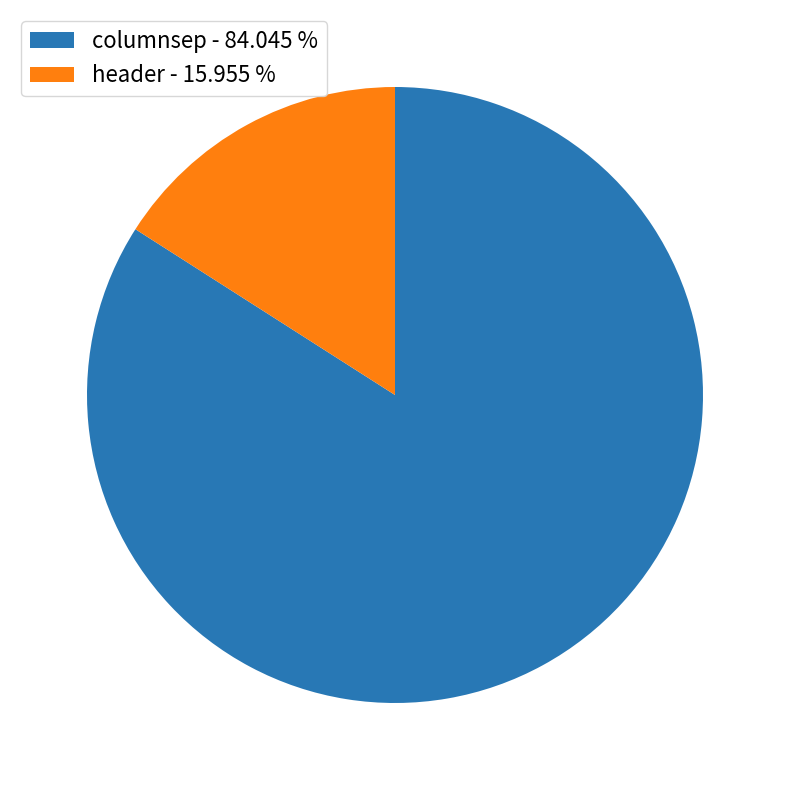

Which has a higher value, columnsep - 84.045 % or header - 15.955 %?

columnsep - 84.045 %